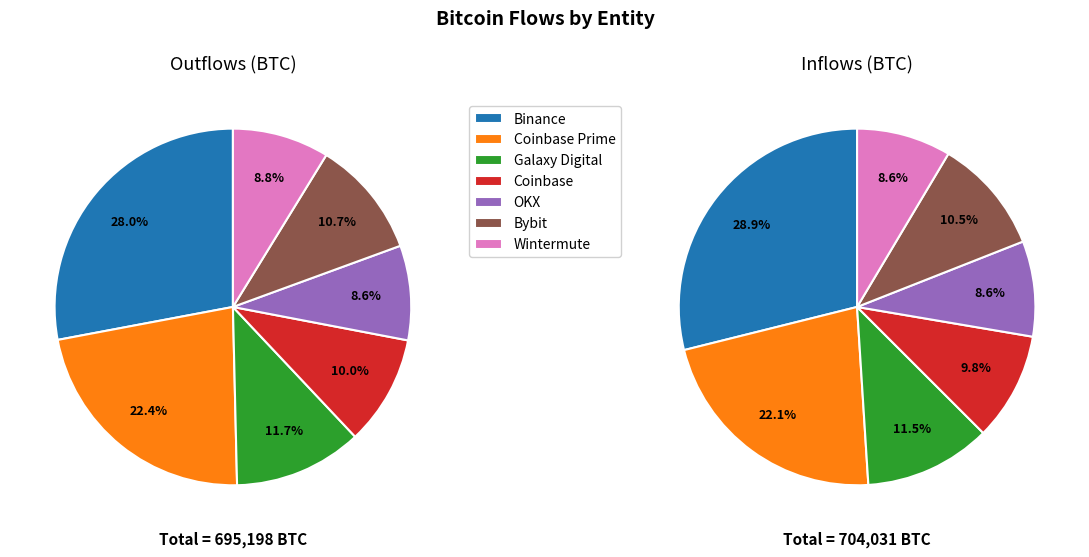

Count the number of slices in the pie.

7